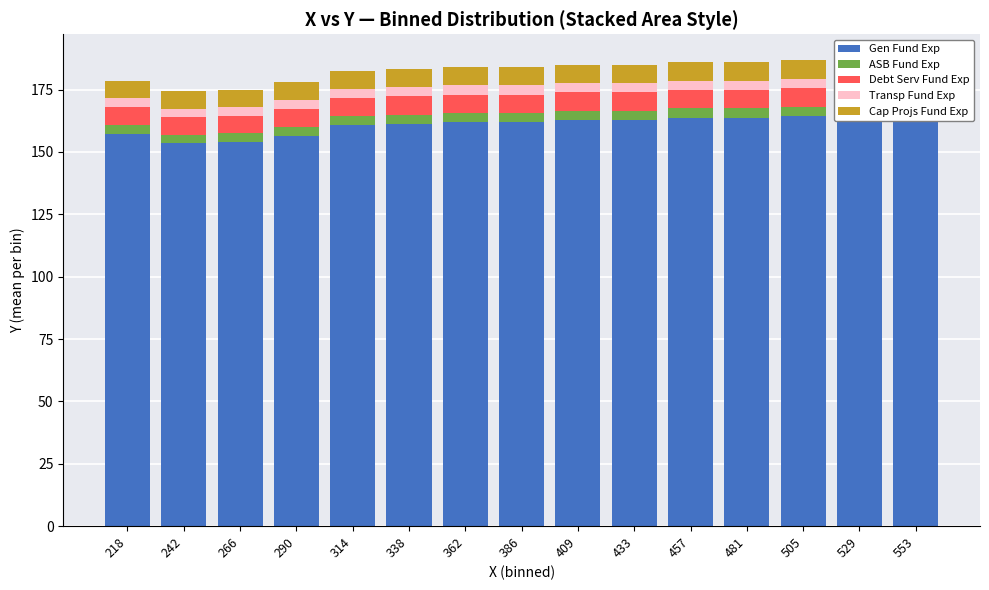

How many distinct data groups are displayed?

5